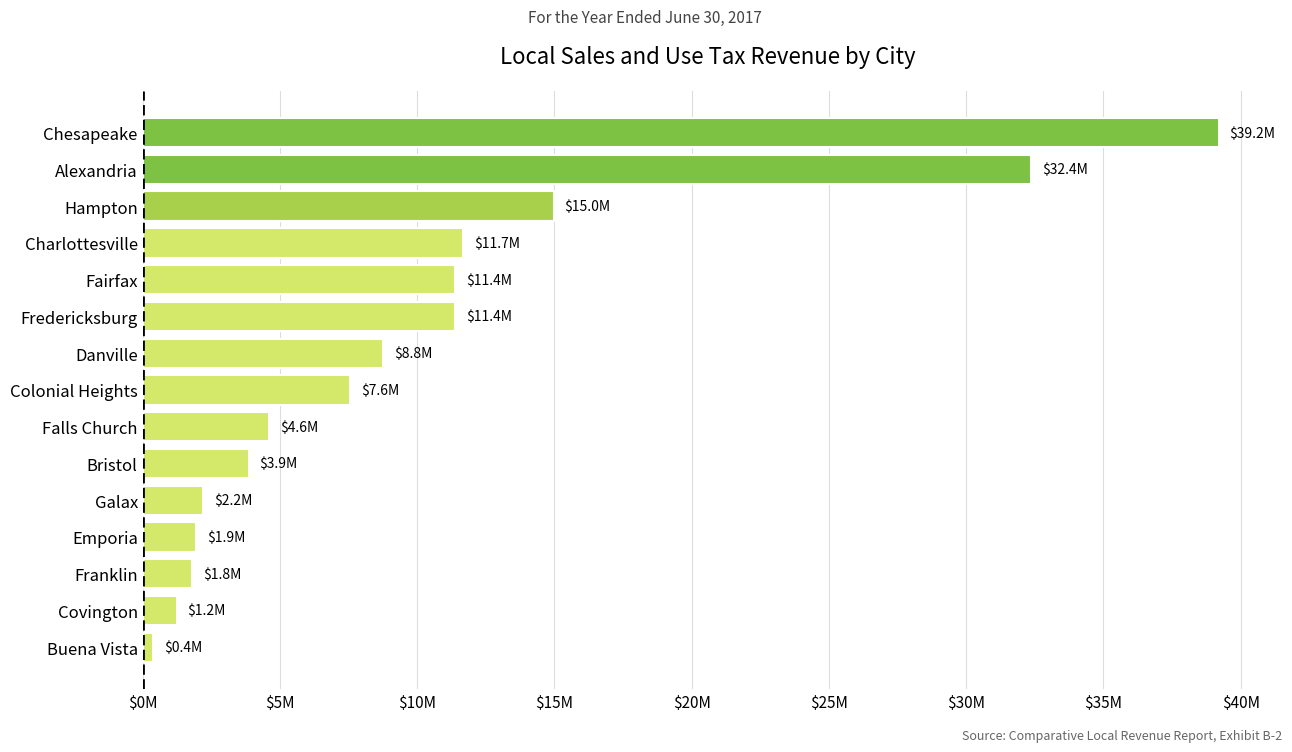

Which category has the lowest value across all series?

Buena Vista